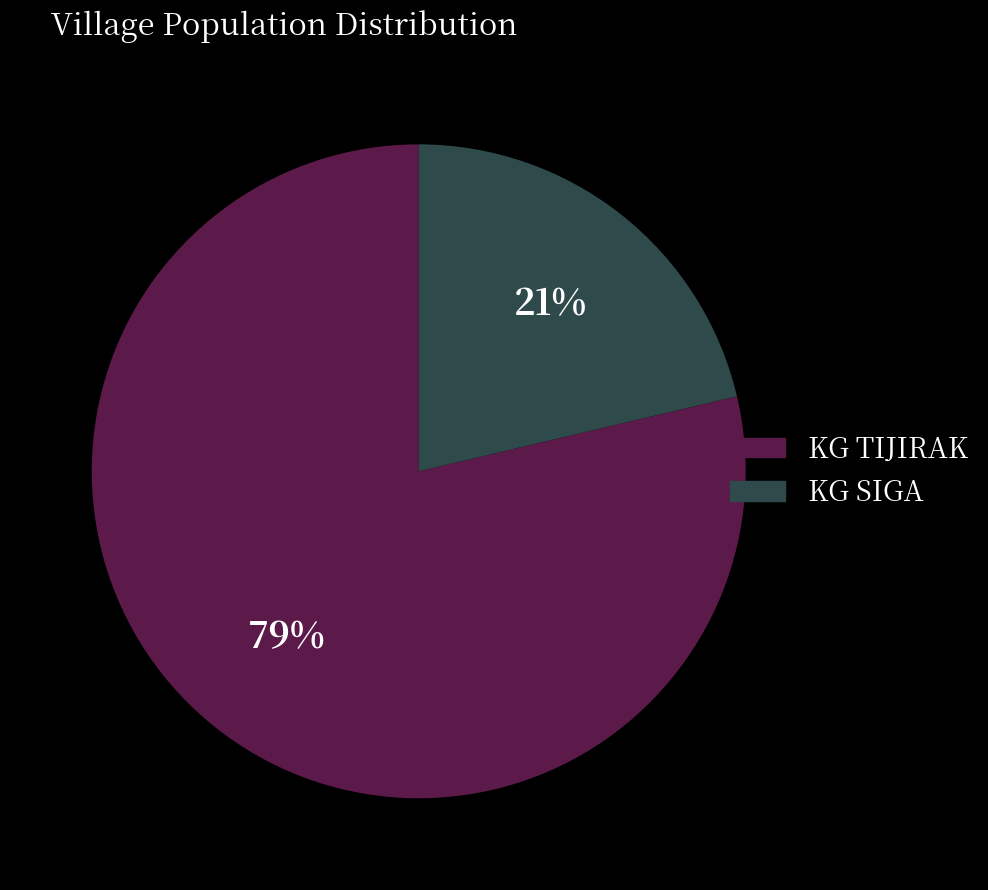

Is it true that KG TIJIRAK is 79% of the pie?

True